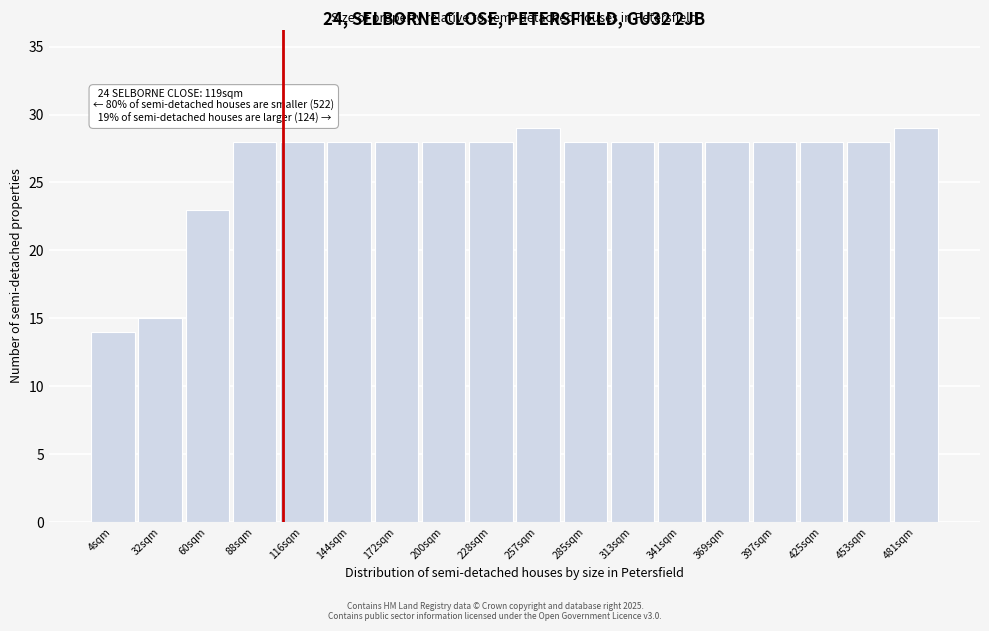

Reading right to left, list all the values displayed in this chart.

481sqm=29	453sqm=28	425sqm=28	397sqm=28	369sqm=28	341sqm=28	313sqm=28	285sqm=28	257sqm=29	228sqm=28	200sqm=28	172sqm=28	144sqm=28	116sqm=28	88sqm=28	60sqm=23	32sqm=15	4sqm=14